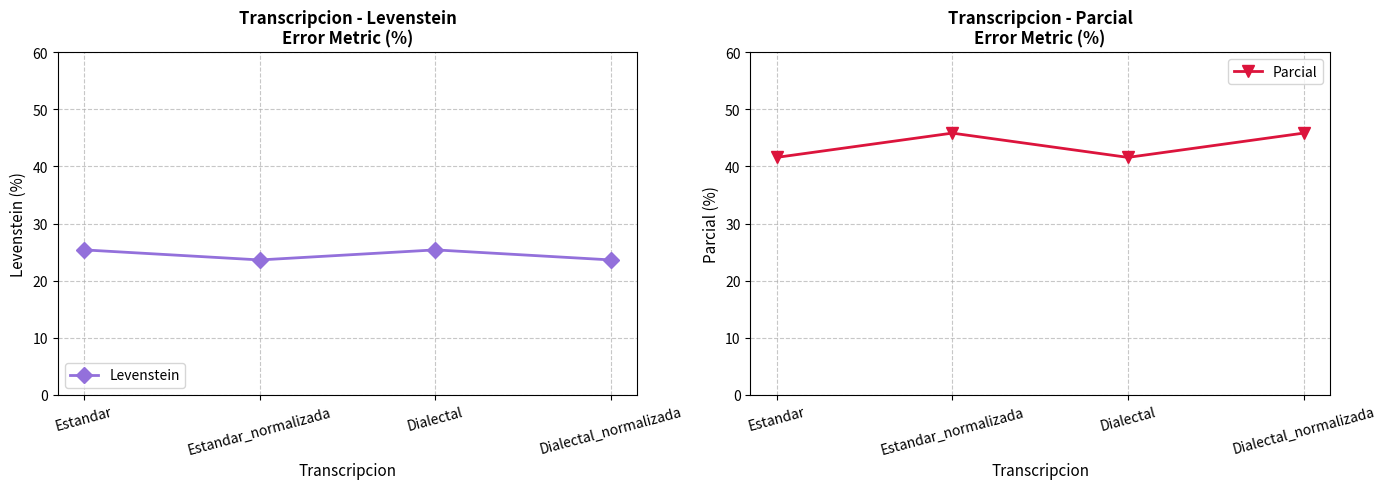

What is the average value of the Levenstein series?

24.5